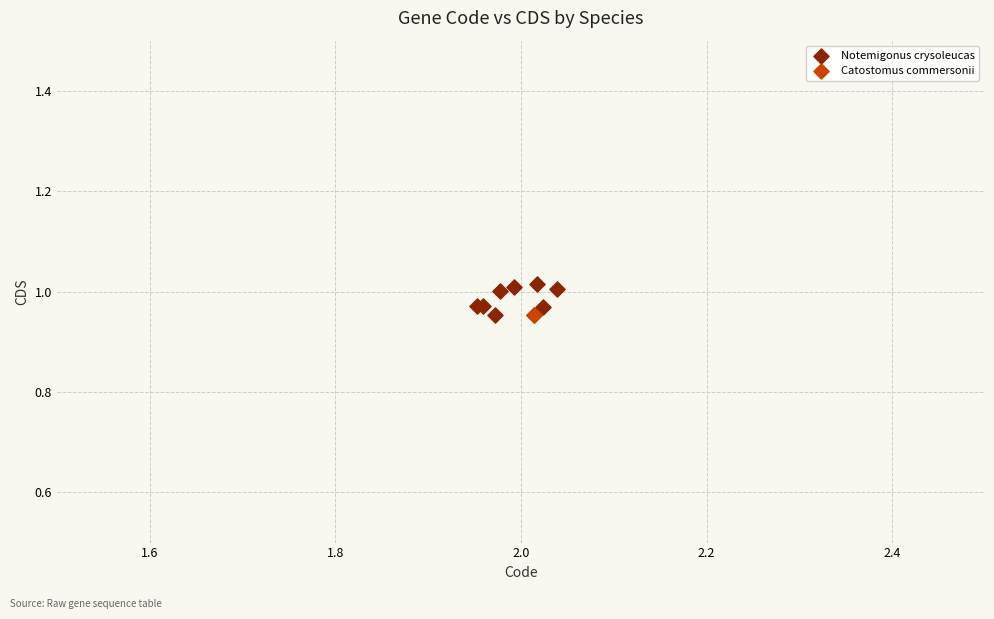

What are all the series names shown in the legend?

Notemigonus crysoleucas, Catostomus commersonii